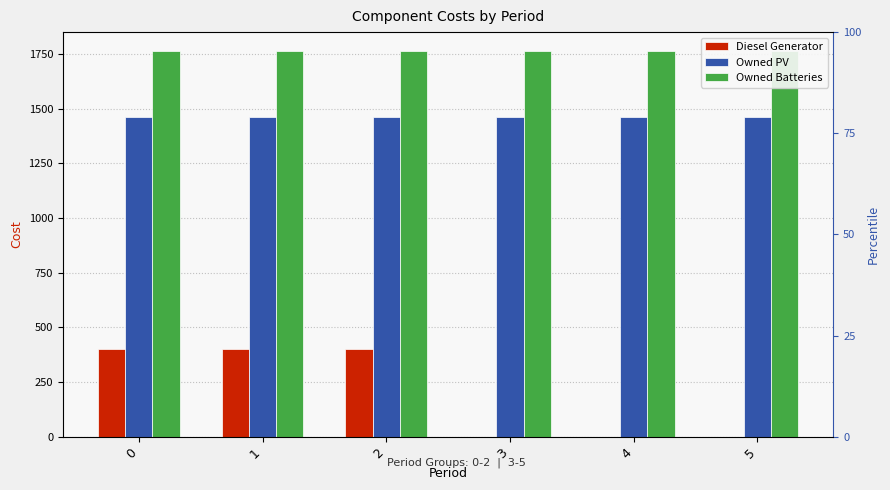

Is it true that Owned PV equals 2542 at 0?

False